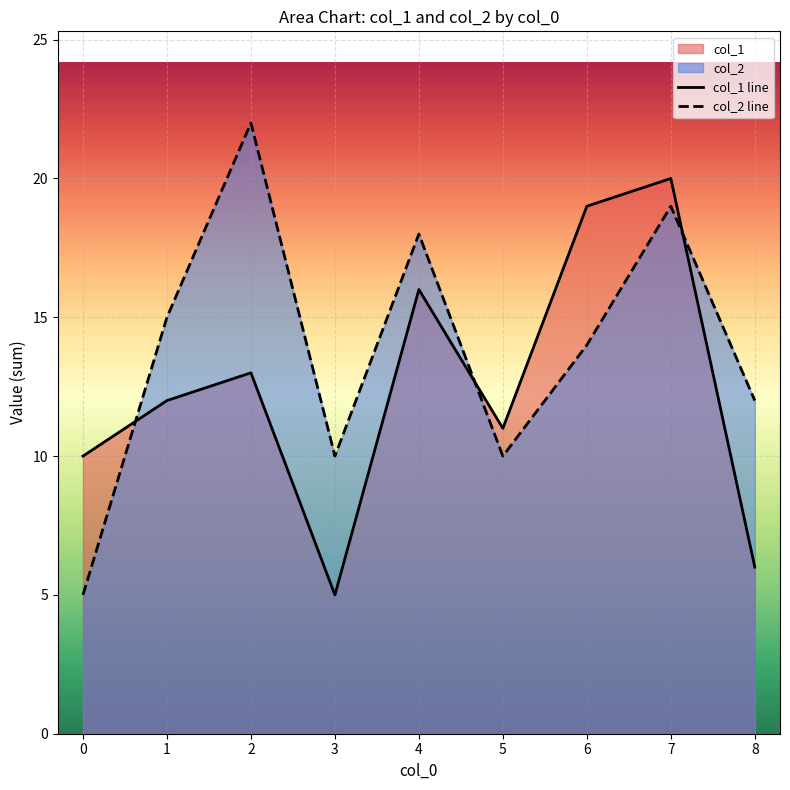

At which category does col_2 line reach its first local peak?

2